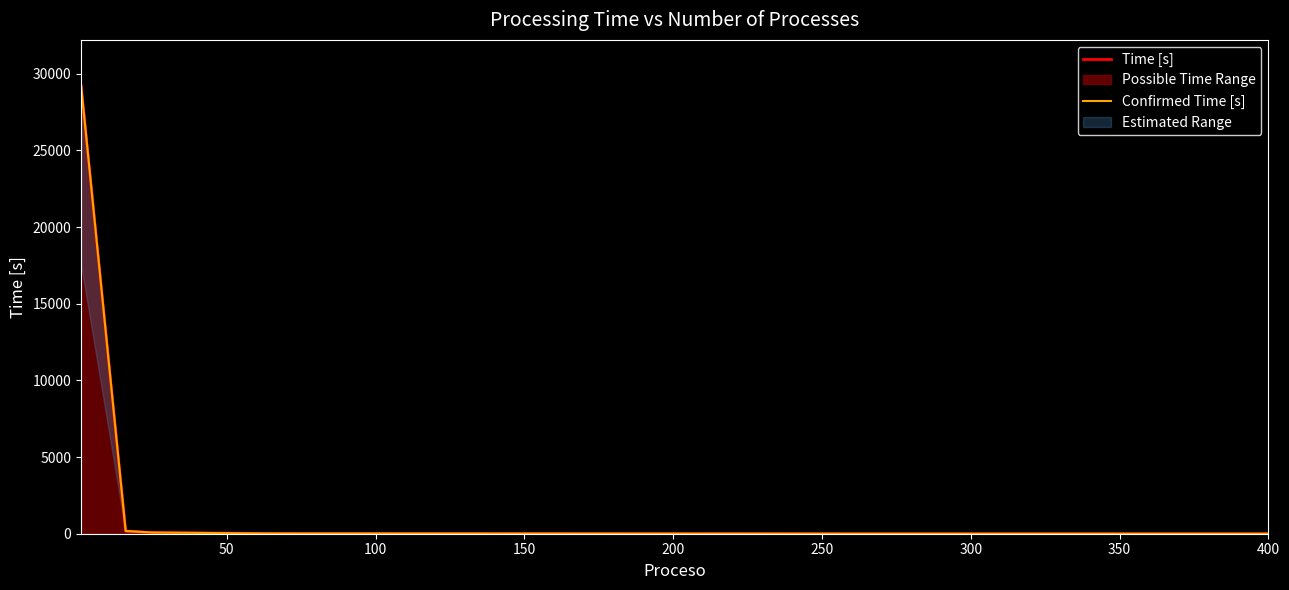

Which series has the widest spread of values?

Time [s]